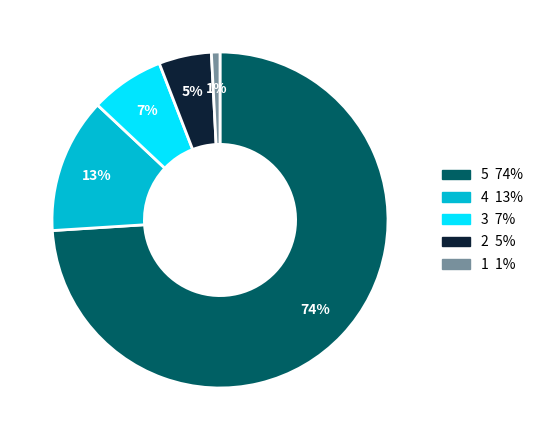

Does any single category account for the majority?

Yes